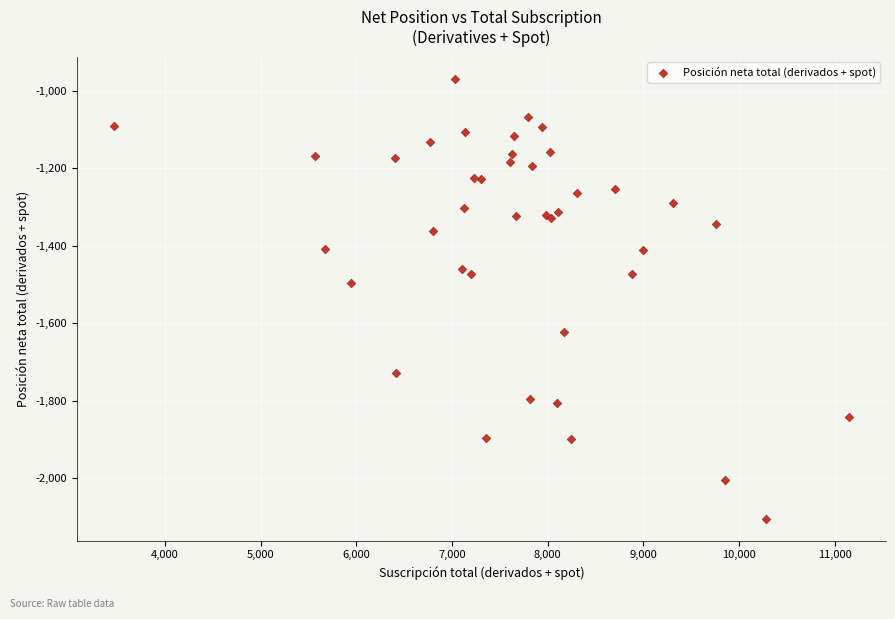

What Y value in the scatter plot is closest to -1536?

-1495